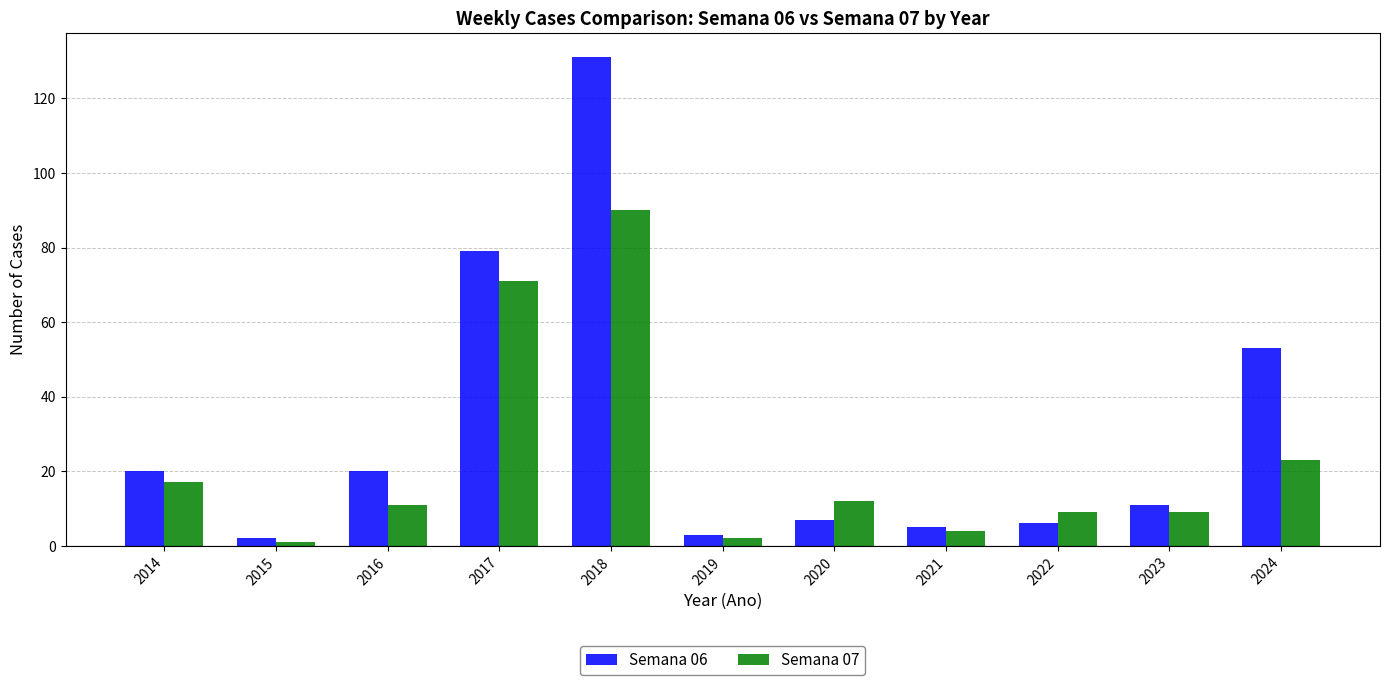

Which category has the highest value in the Semana 06 series?

2018